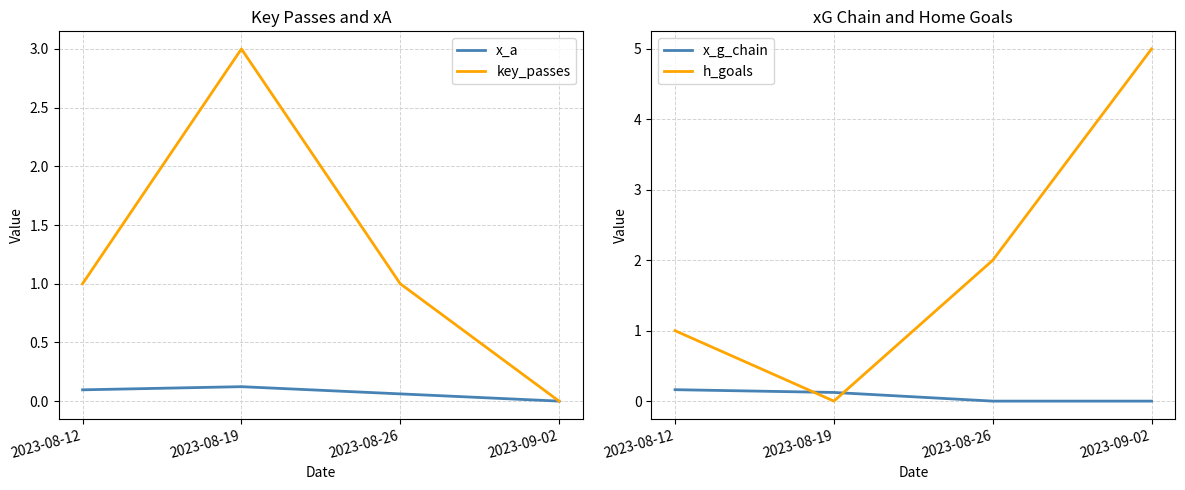

Which label corresponds to the smallest value in the chart?

2023-09-02